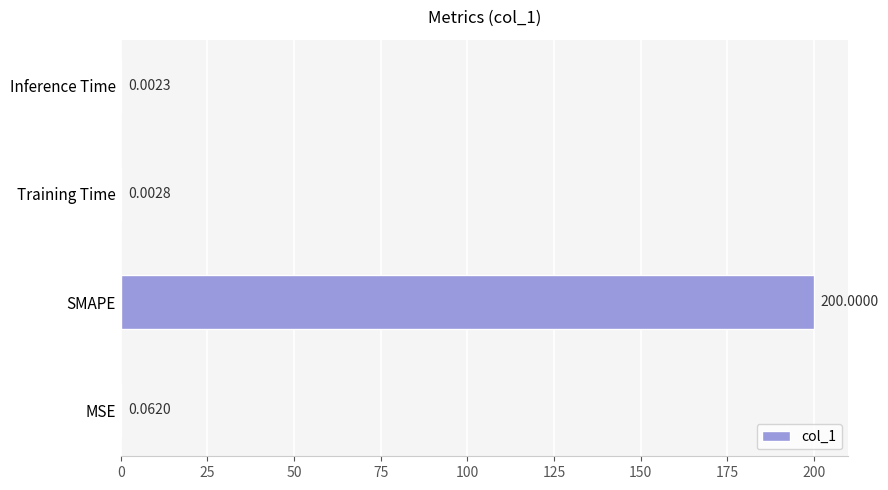

What is the sum of all values?

200.1